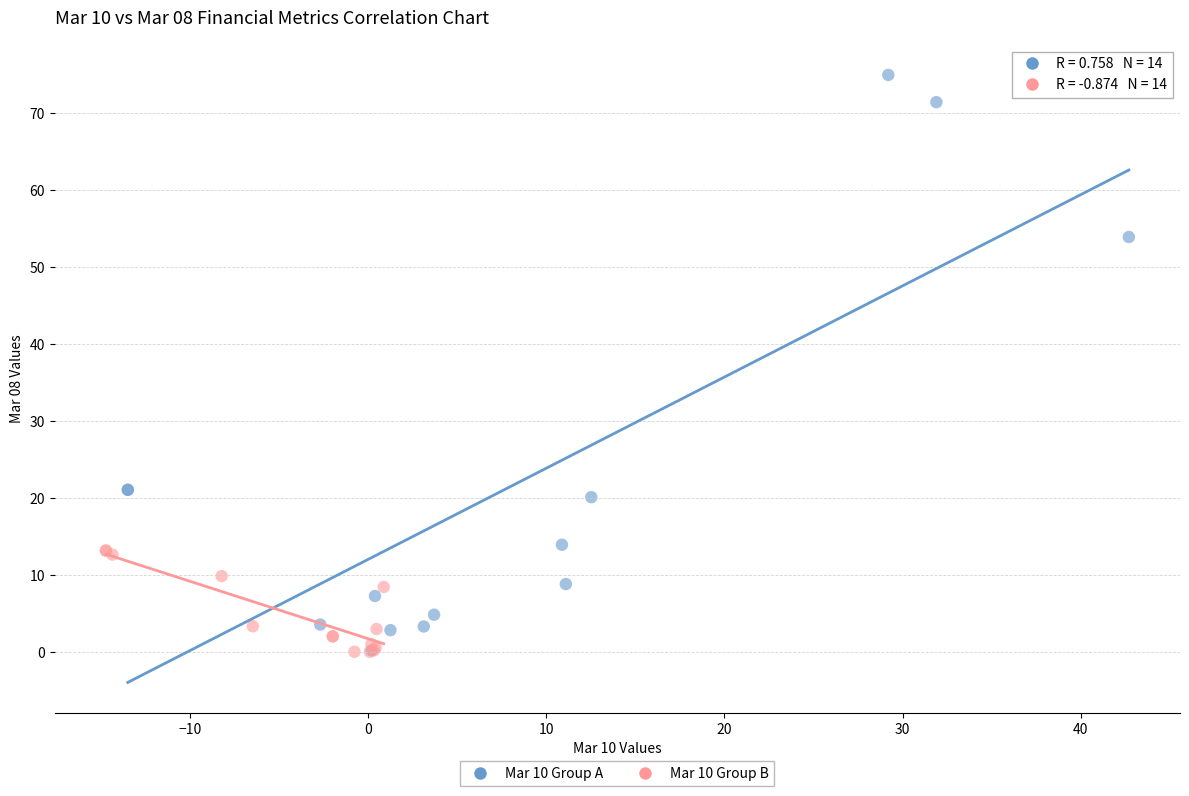

Which series contains the highest Y value?

Mar 10 Group A